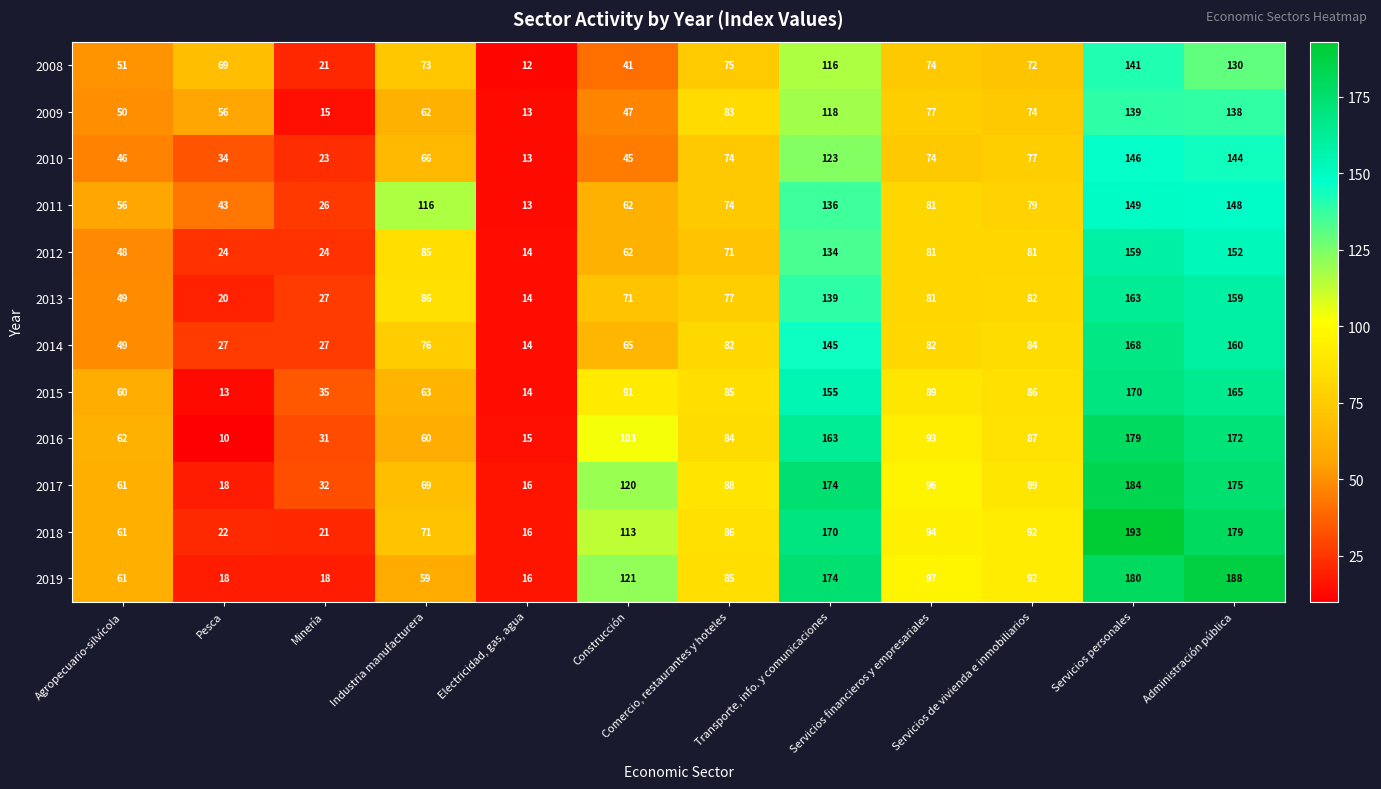

At which label is 2011 closest to 81?

Servicios financieros y empresariales